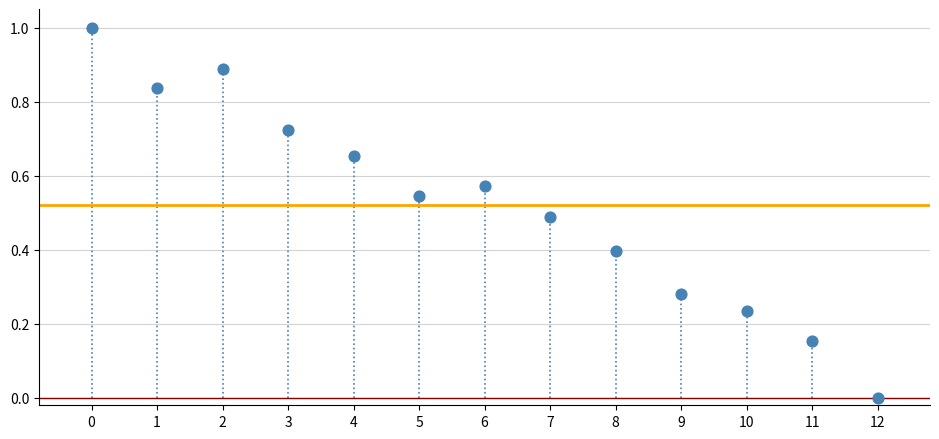

What is the range of Y values (max minus min)?

1.0